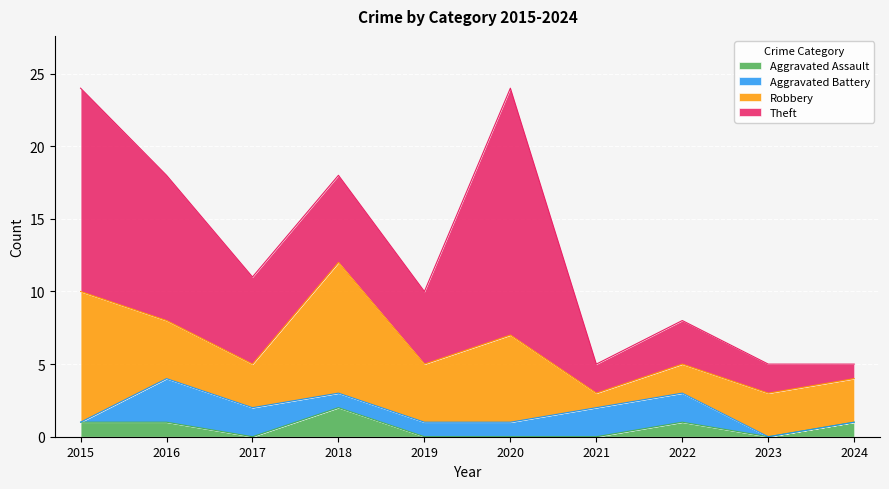

At which category is the sum across all series the highest?

2015